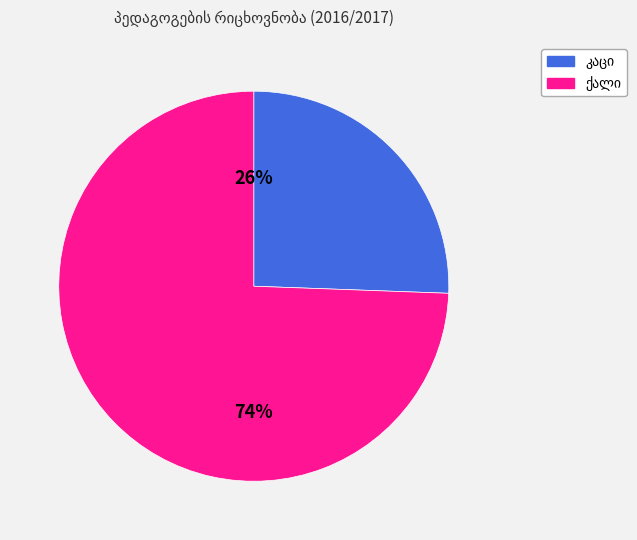

To the nearest percent, what is the average slice percentage?

50%